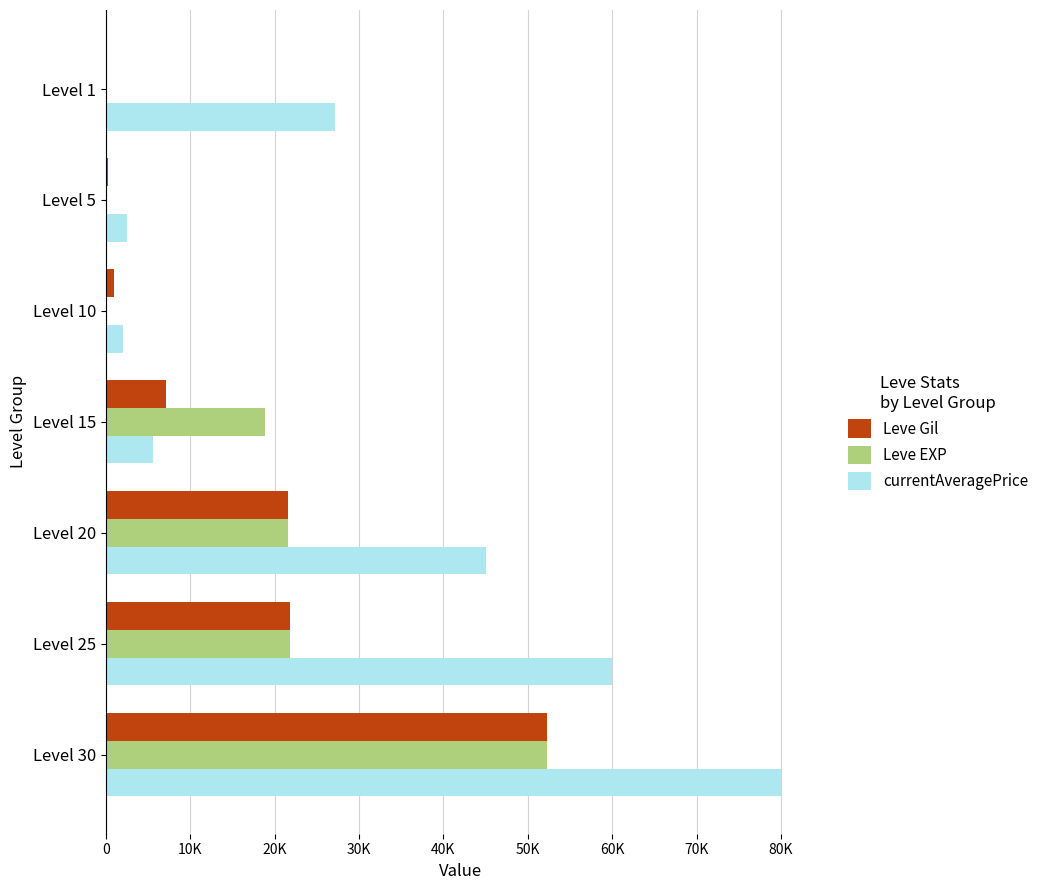

What are all the series names shown in the legend?

Leve Gil, Leve EXP, currentAveragePrice